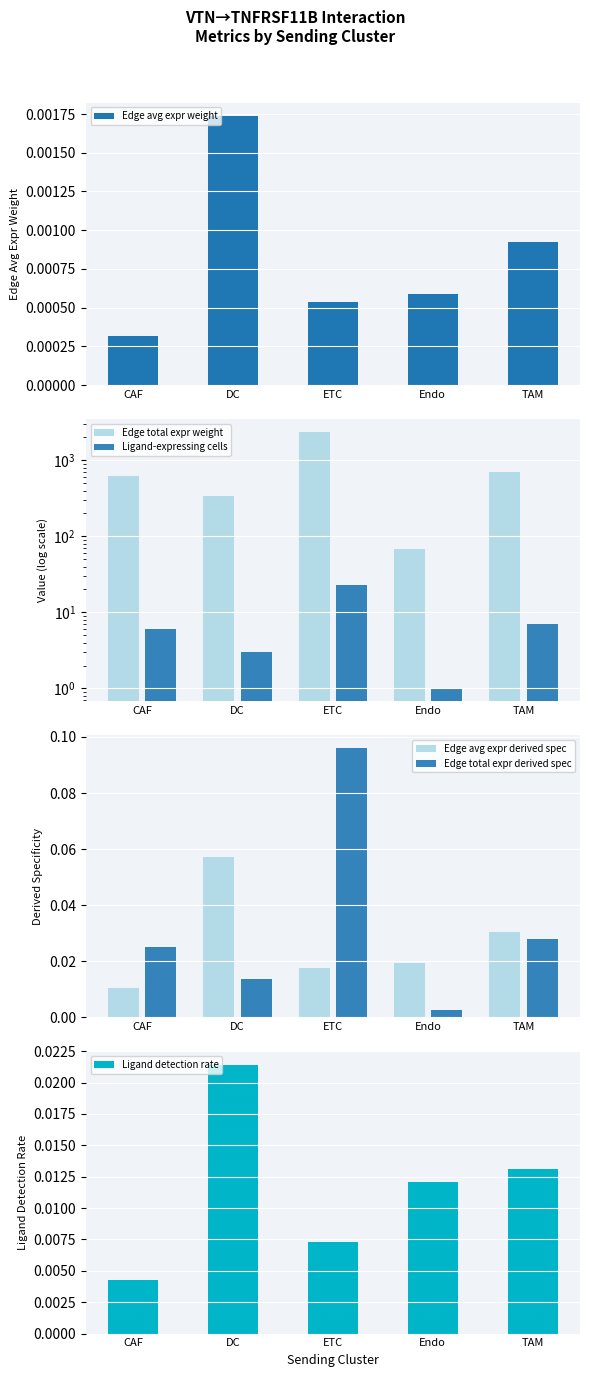

At which label is Edge total expr derived spec closest to 0?

Endo